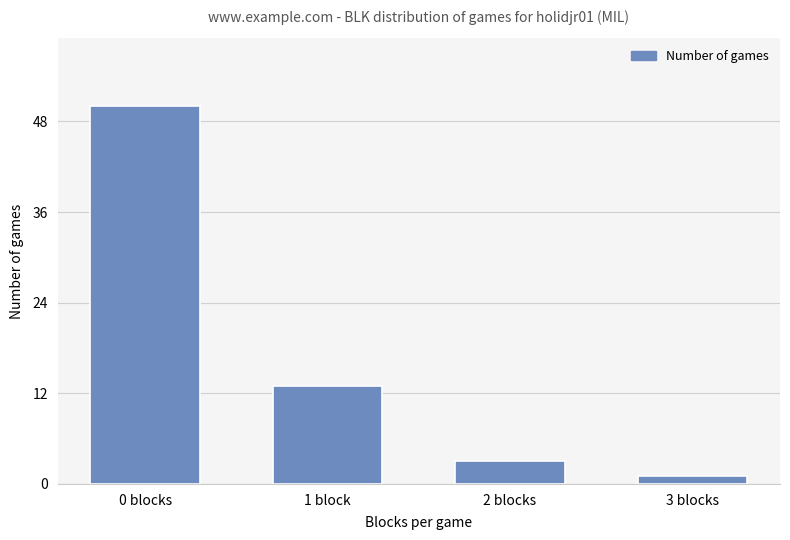

At which label does the data first exceed 13?

0 blocks